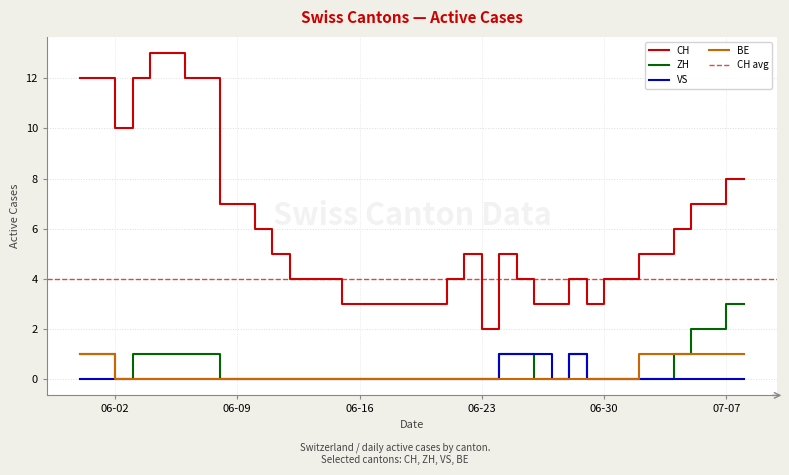

What is the sum of all CH values?

238